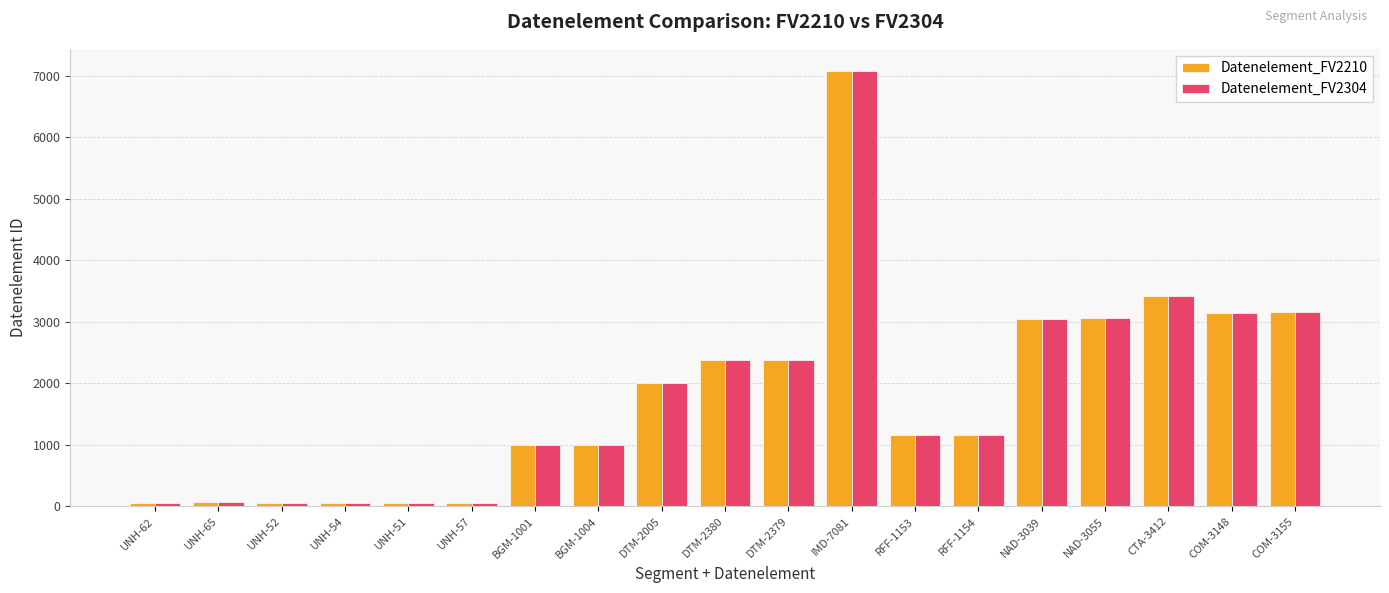

What is the maximum value for Datenelement_FV2210?

7081